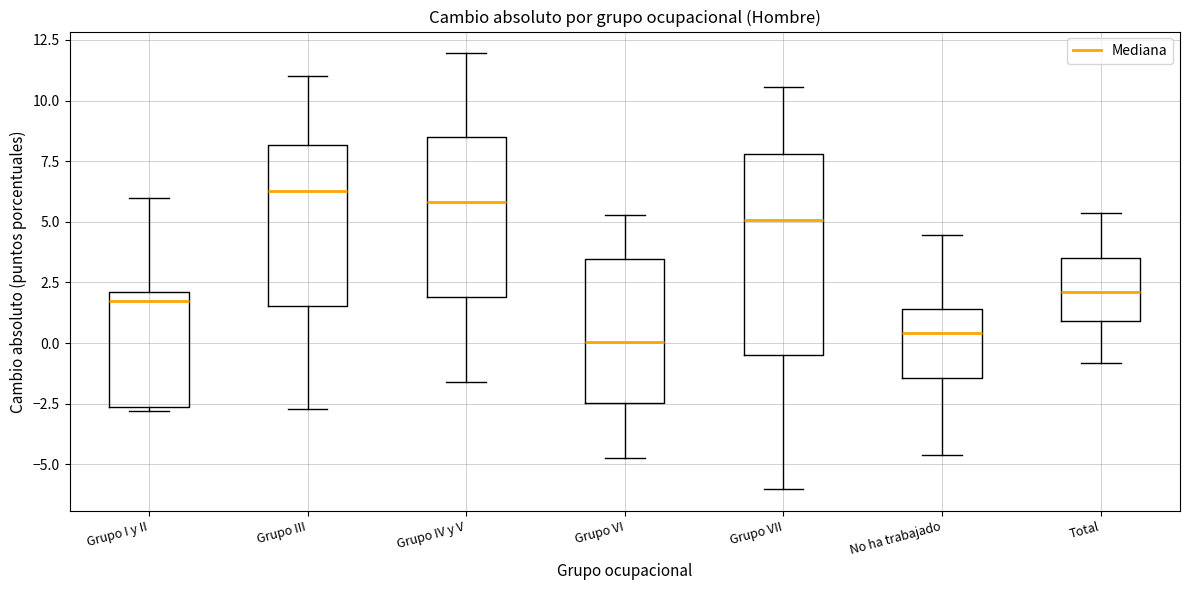

Reading left to right, read every box against the y-axis: the position of its median line, the range the box covers, and the ends of its whiskers. The values are not printed on the chart, so give them approximately, as read against the axis.

Grupo I y II: median 1.5, box -2.5 to 2.0, whiskers -3.0 to 6.0
Grupo III: median 6.5, box 1.5 to 8.0, whiskers -2.5 to 11.0
Grupo IV y V: median 6.0, box 2.0 to 8.5, whiskers -1.5 to 12.0
Grupo VI: median 0.0, box -2.5 to 3.5, whiskers -4.5 to 5.5
Grupo VII: median 5.0, box -0.5 to 8.0, whiskers -6.0 to 10.5
No ha trabajado: median 0.5, box -1.5 to 1.5, whiskers -4.5 to 4.5
Total: median 2.0, box 1.0 to 3.5, whiskers -1.0 to 5.5